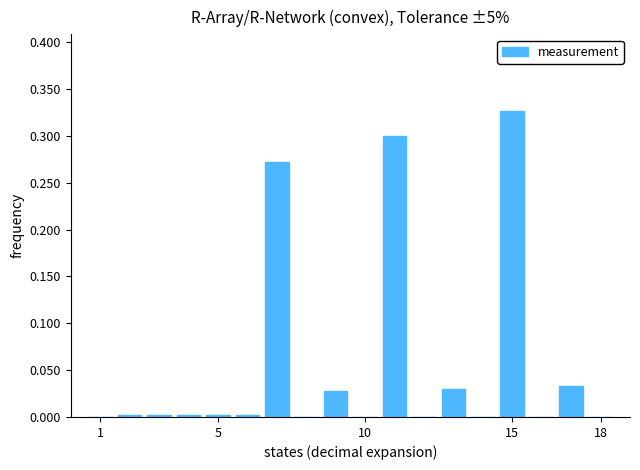

Are the bars grouped side by side (vs. stacked)?

No